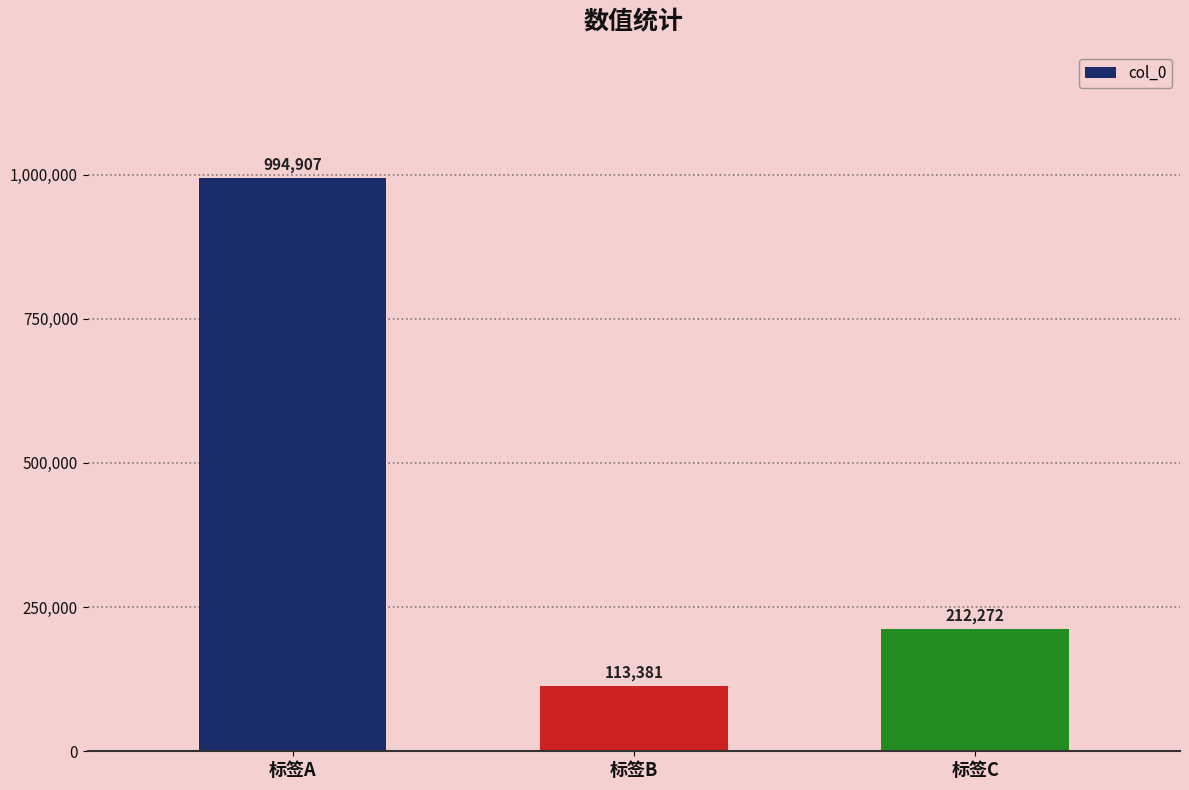

Which category has the lowest value across all series?

标签B